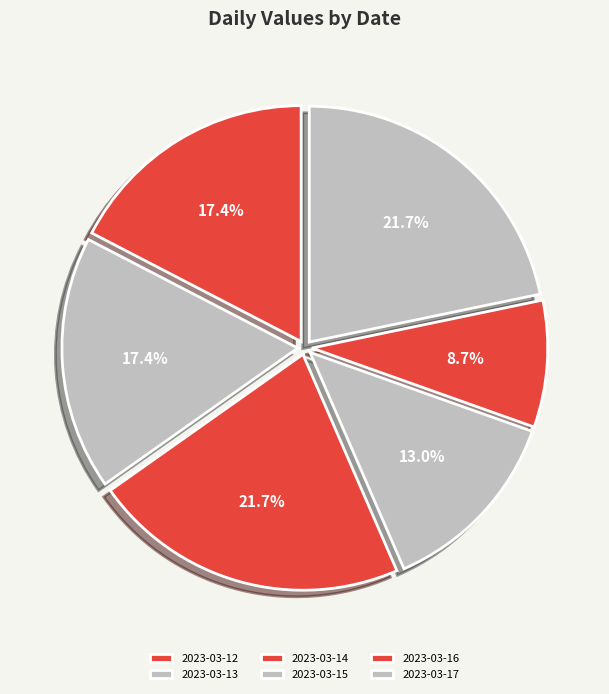

What is the total percentage of 2023-03-17 and 2023-03-13?

39.1%